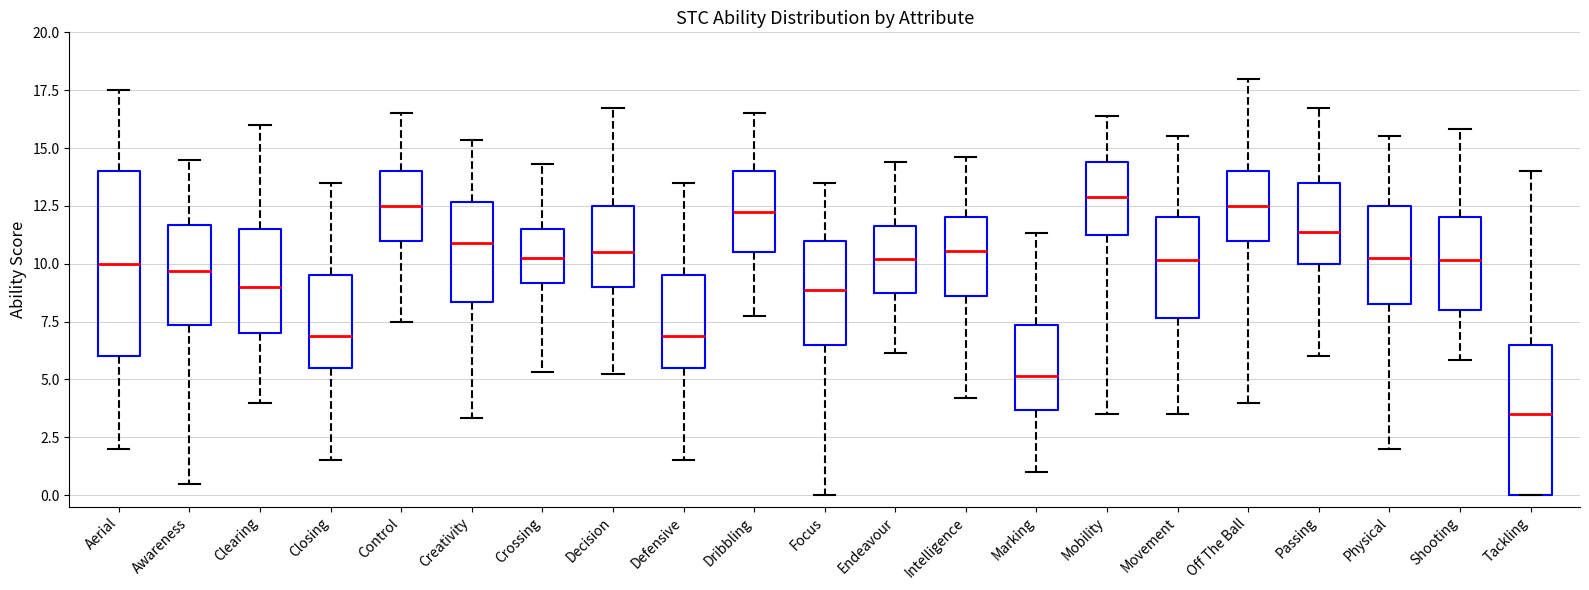

Reading left to right, read every box against the y-axis: the position of its median line, the range the box covers, and the ends of its whiskers. The values are not printed on the chart, so give them approximately, as read against the axis.

Aerial: median 10.0, box 6.0 to 14.0, whiskers 2.0 to 17.5
Awareness: median 9.5, box 7.5 to 11.5, whiskers 0.5 to 14.5
Clearing: median 9.0, box 7.0 to 11.5, whiskers 4.0 to 16.0
Closing: median 7.0, box 5.5 to 9.5, whiskers 1.5 to 13.5
Control: median 12.5, box 11.0 to 14.0, whiskers 7.5 to 16.5
Creativity: median 11.0, box 8.5 to 12.5, whiskers 3.5 to 15.5
Crossing: median 10.5, box 9.0 to 11.5, whiskers 5.5 to 14.5
Decision: median 10.5, box 9.0 to 12.5, whiskers 5.5 to 17.0
Defensive: median 7.0, box 5.5 to 9.5, whiskers 1.5 to 13.5
Dribbling: median 12.5, box 10.5 to 14.0, whiskers 8.0 to 16.5
Focus: median 9.0, box 6.5 to 11.0, whiskers 0.0 to 13.5
Endeavour: median 10.0, box 9.0 to 11.5, whiskers 6.0 to 14.5
Intelligence: median 10.5, box 8.5 to 12.0, whiskers 4.0 to 14.5
Marking: median 5.0, box 3.5 to 7.5, whiskers 1.0 to 11.5
Mobility: median 13.0, box 11.5 to 14.5, whiskers 3.5 to 16.5
Movement: median 10.0, box 7.5 to 12.0, whiskers 3.5 to 15.5
Off The Ball: median 12.5, box 11.0 to 14.0, whiskers 4.0 to 18.0
Passing: median 11.5, box 10.0 to 13.5, whiskers 6.0 to 17.0
Physical: median 10.5, box 8.5 to 12.5, whiskers 2.0 to 15.5
Shooting: median 10.0, box 8.0 to 12.0, whiskers 6.0 to 16.0
Tackling: median 3.5, box 0.0 to 6.5, whiskers 0.0 to 14.0